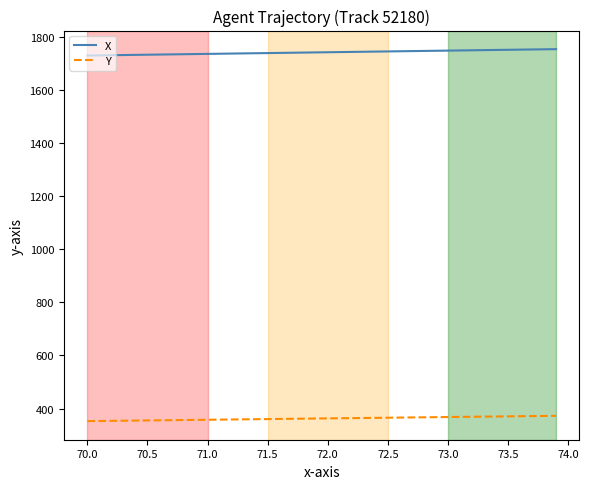

True or false: X and Y intersect in this chart.

False